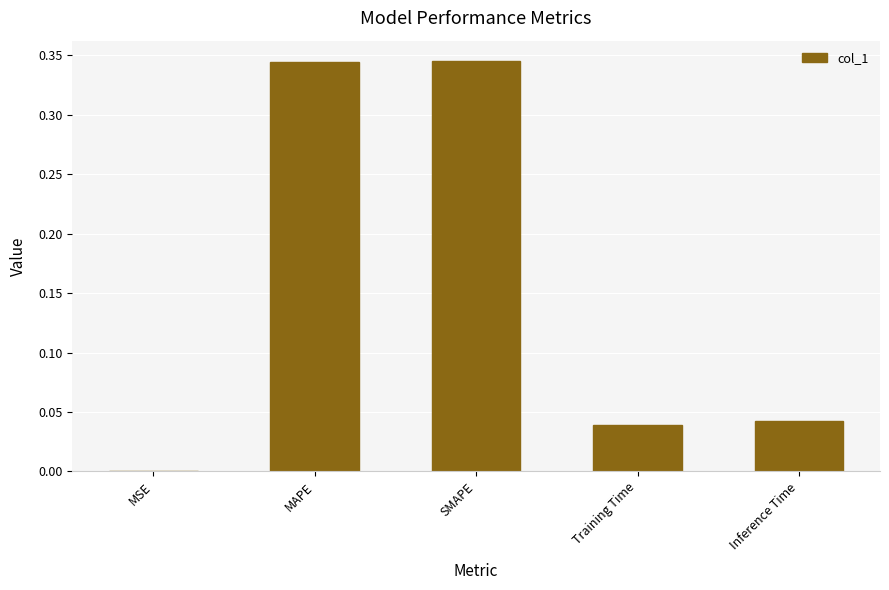

Which has a higher value, Training Time or MSE?

Training Time